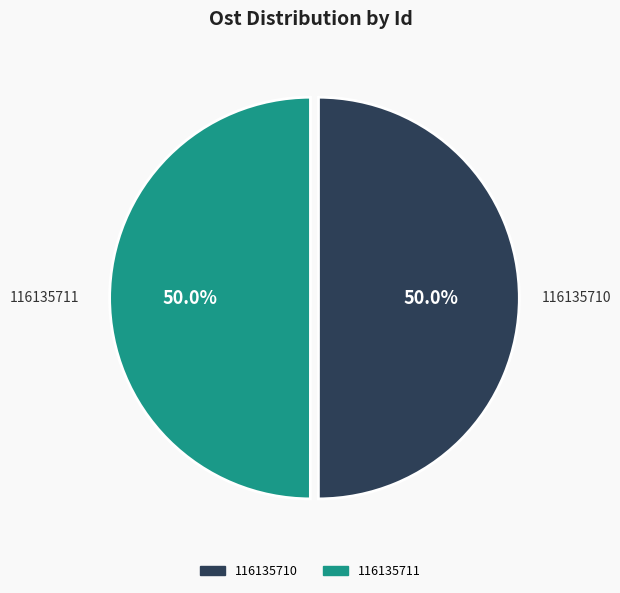

What percentage is NOT represented by 116135711?

50.0%